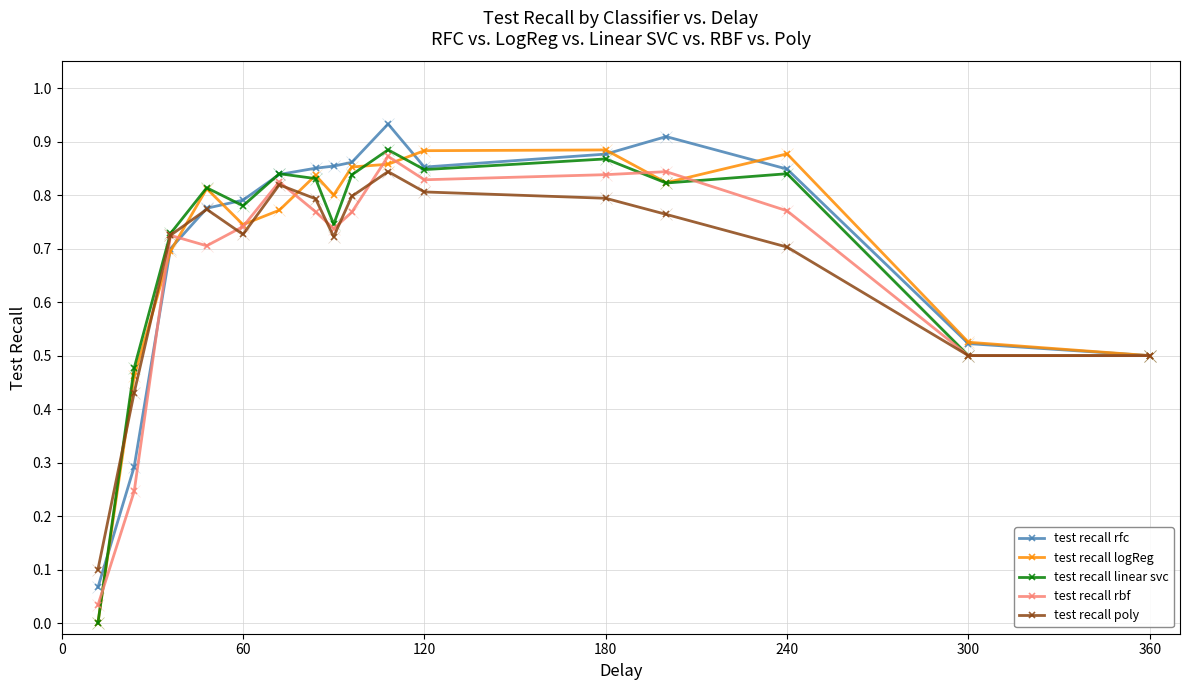

What is the average value of the test recall linear svc series?

0.7